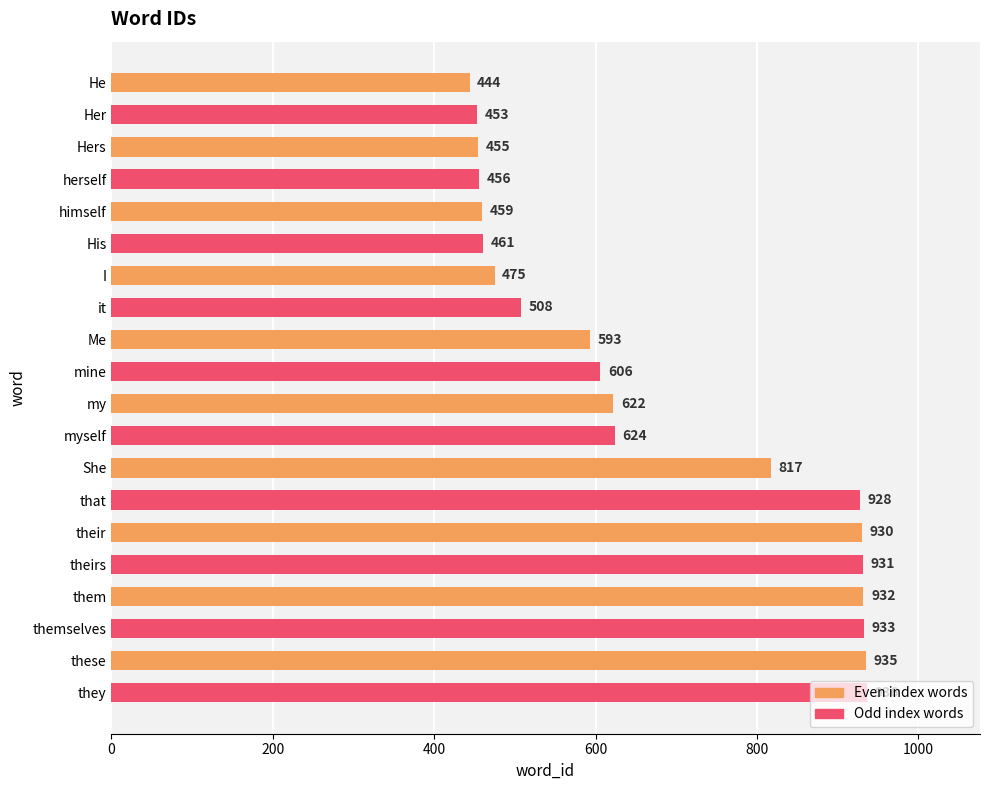

What is the sum of all values?

13498